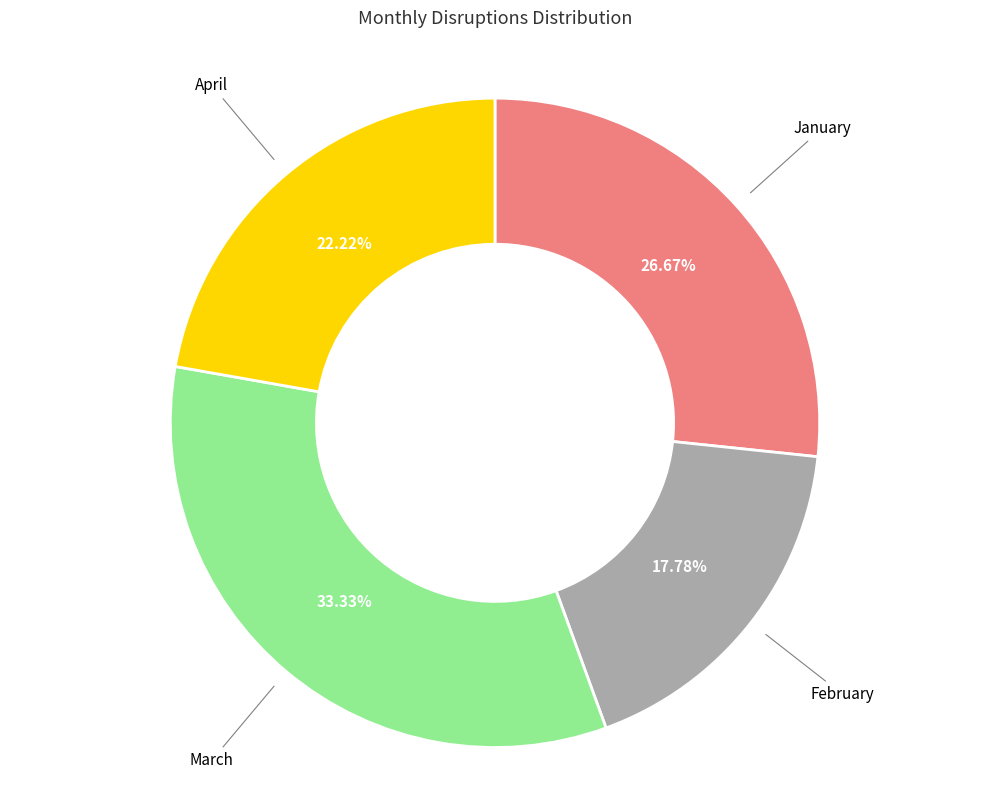

To the nearest percent, what portion does February represent?

18%